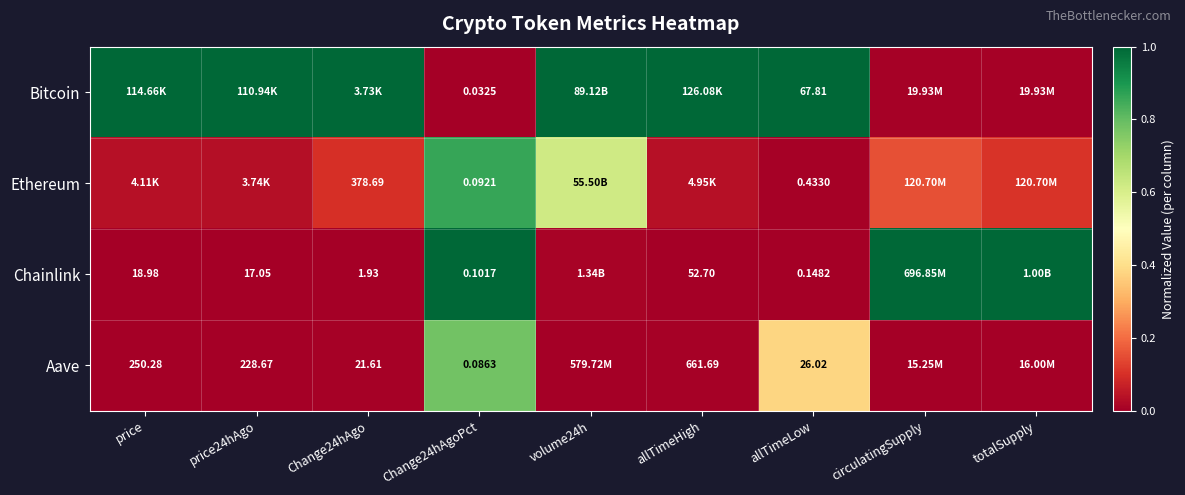

At Change24hAgoPct, list the series in order from smallest to largest.

Bitcoin, Aave, Ethereum, Chainlink